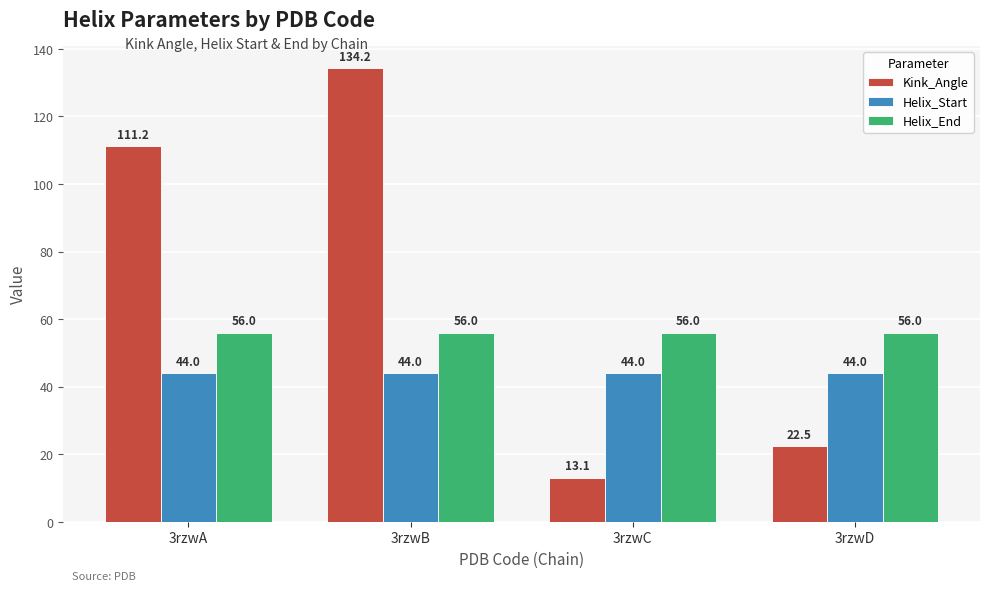

What is the average value of the Helix_End series?

56.0